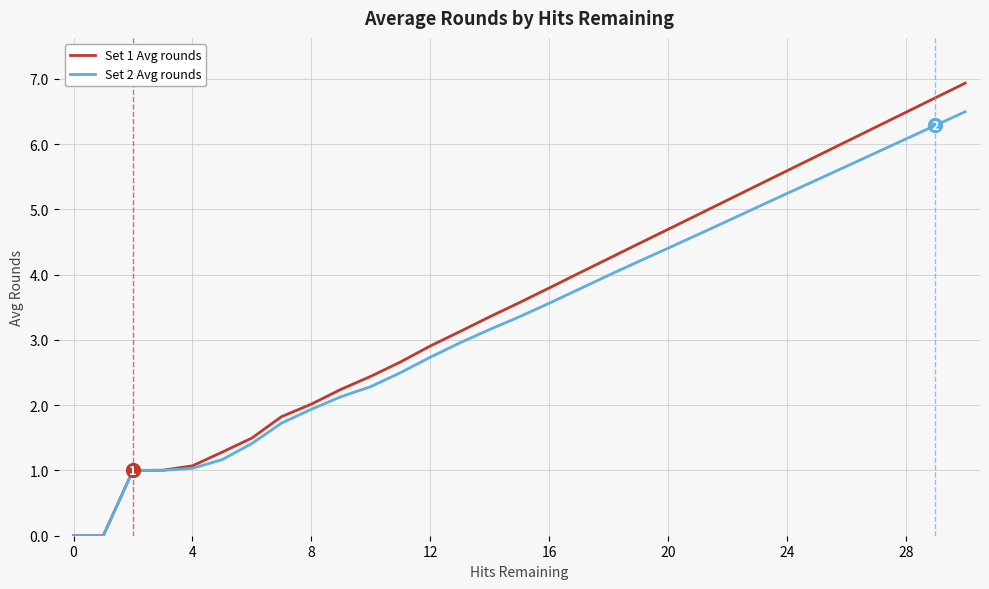

Which series has the widest spread of values?

Set 1 Avg rounds